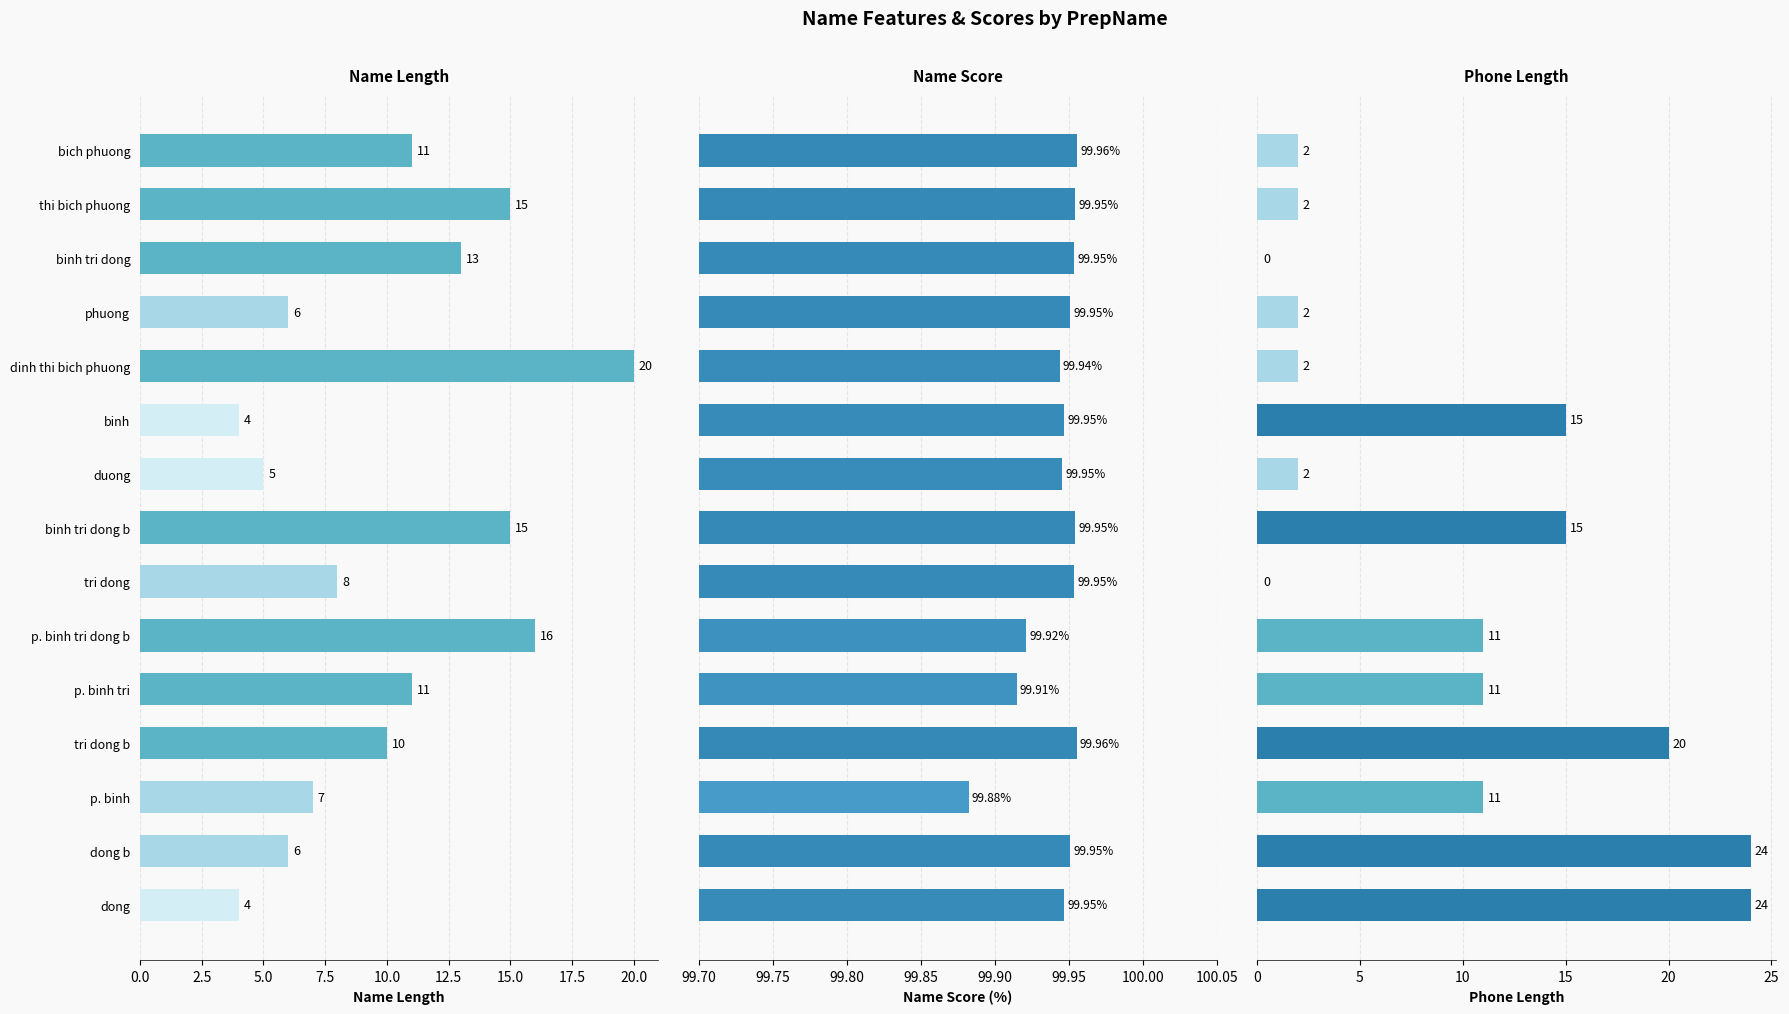

How many bars are there in each group?

3